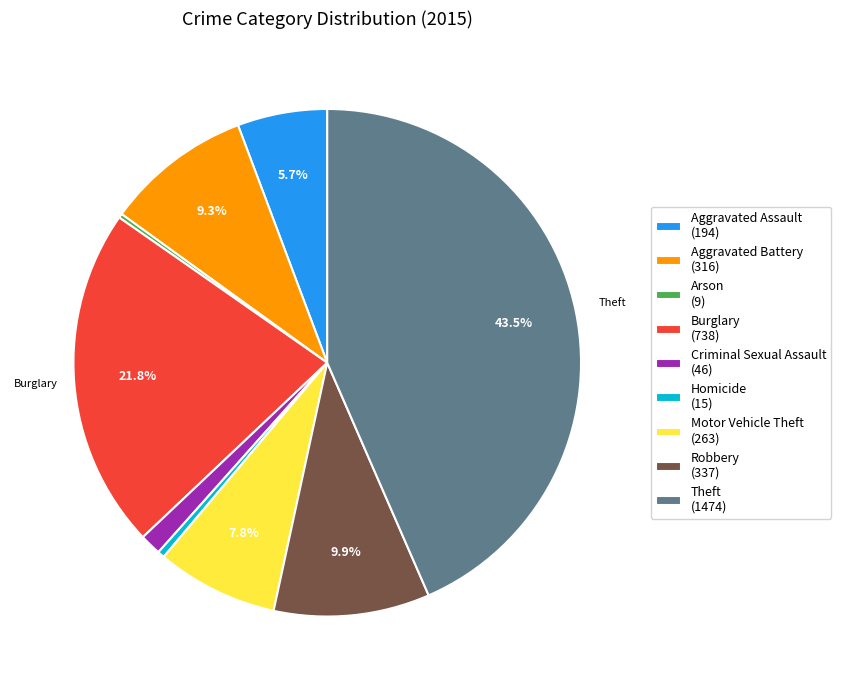

Is it true that Aggravated Assault is 6% of the pie?

True